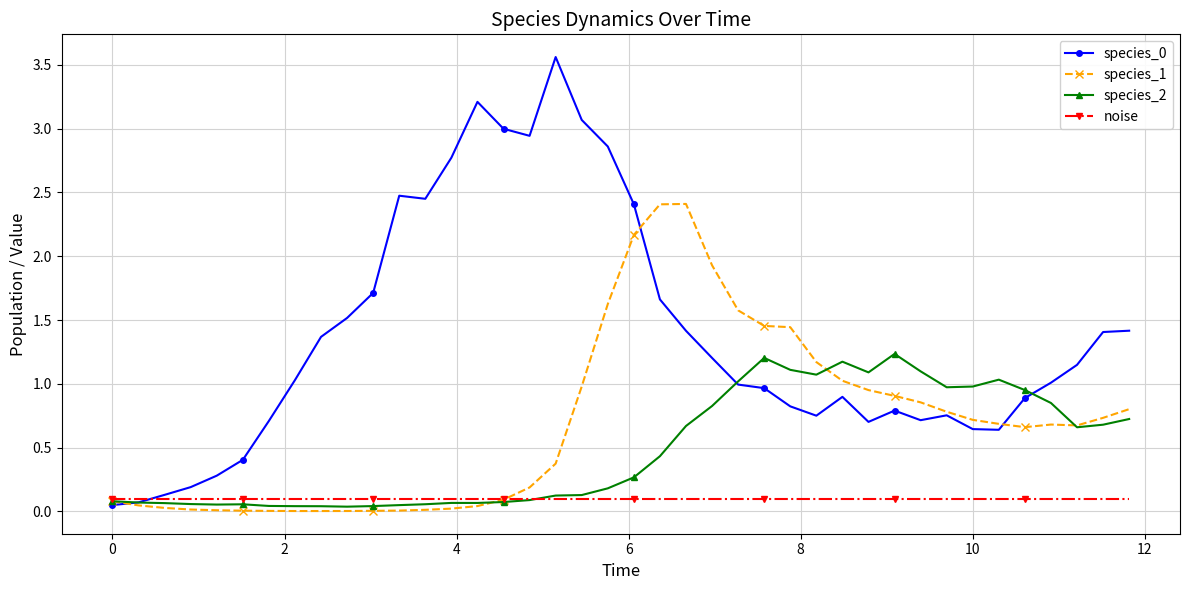

What is the value of the species_0 point at the 5th from the left?

0.3